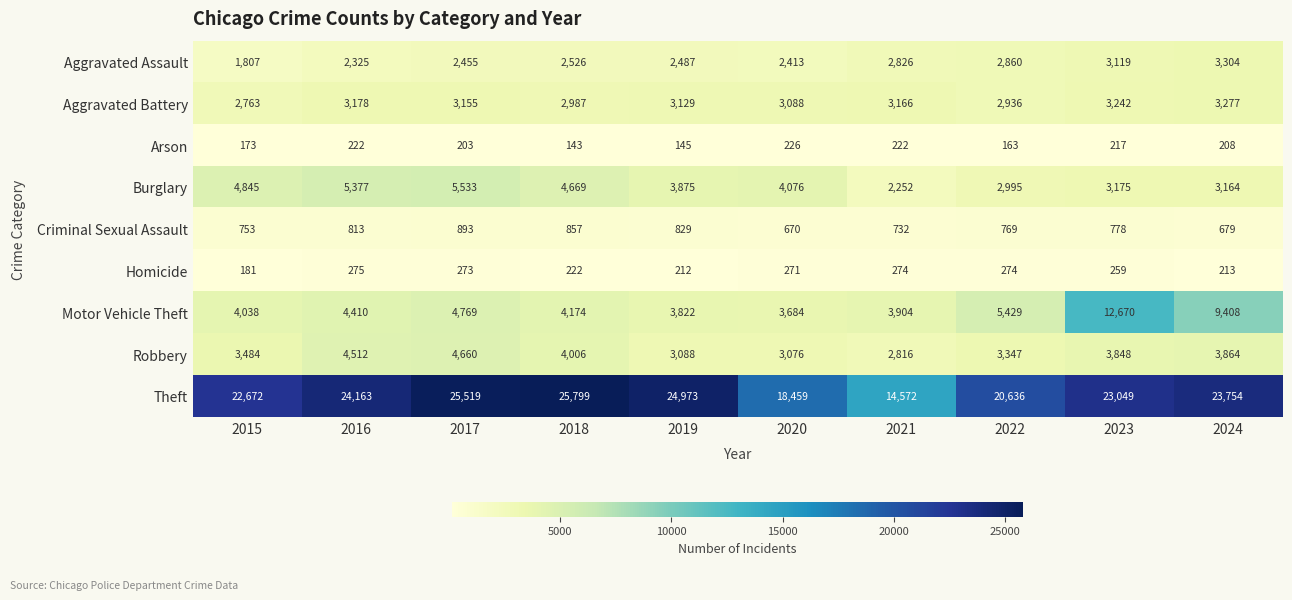

What is the difference between the maximum and minimum values in the Arson series?

83